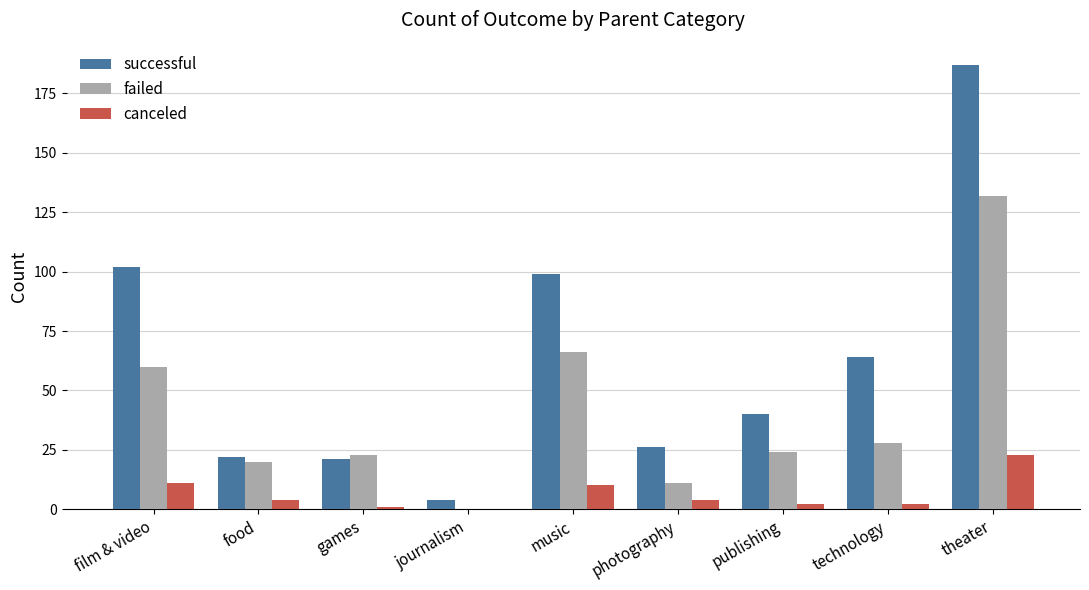

At which category is the sum across all series the highest?

theater